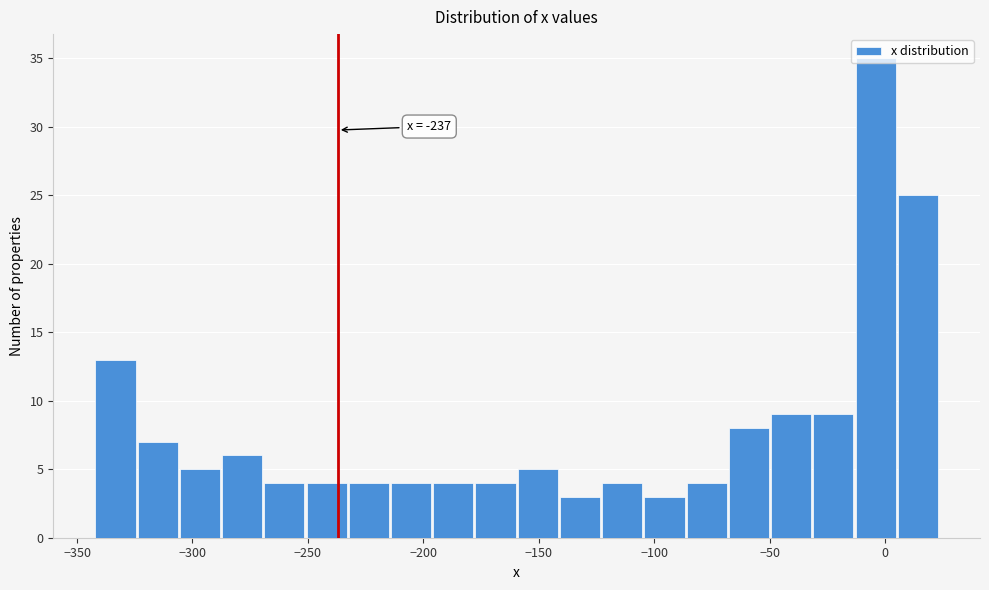

Read against the x-axis, roughly where is the centre of the tallest bar?

-5